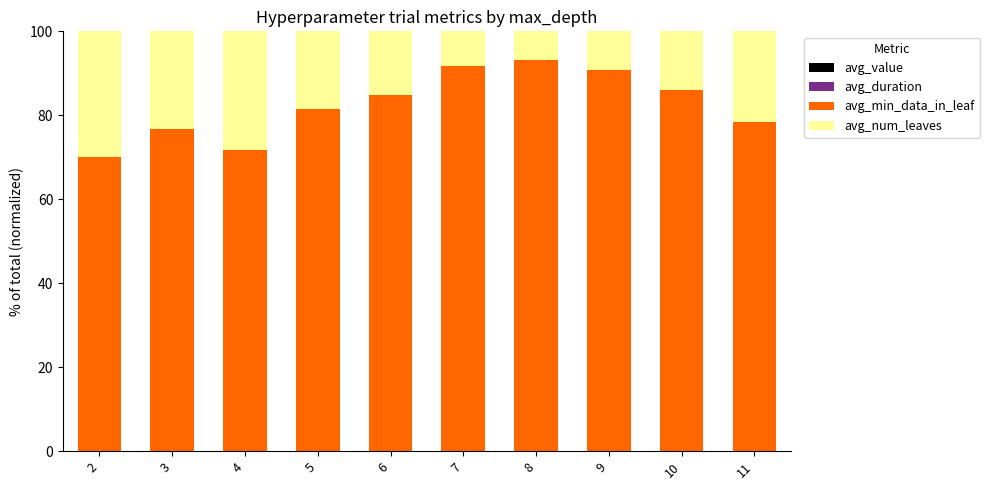

How many series are shown in this chart?

4